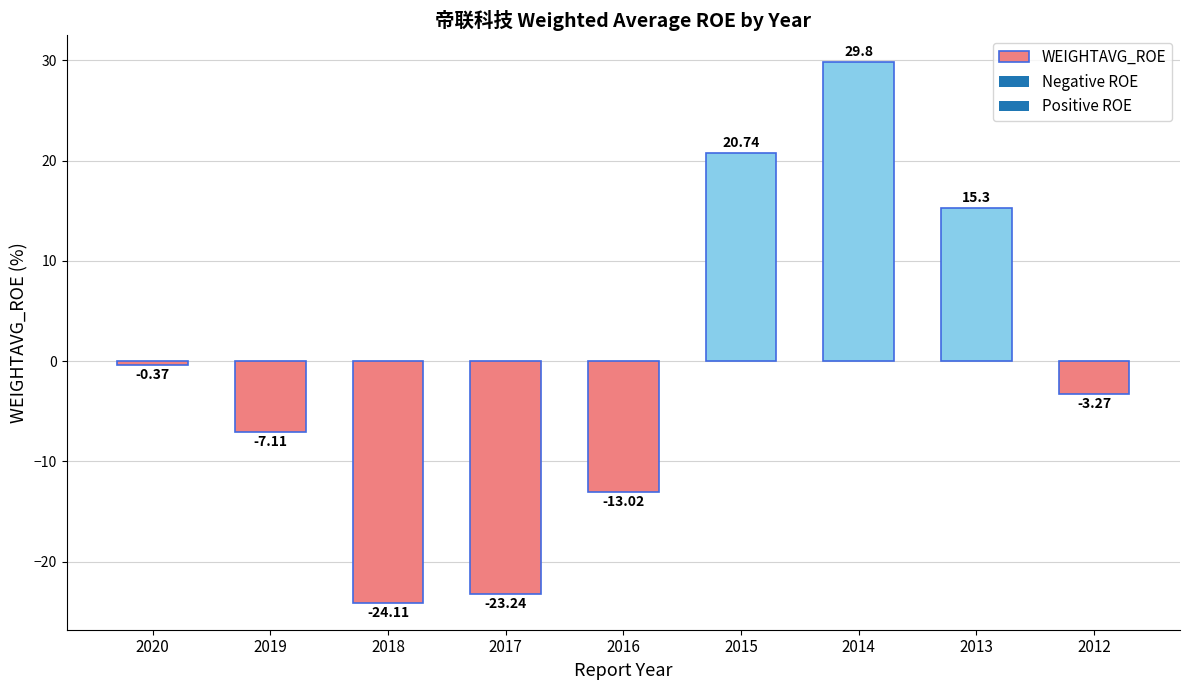

The chart shows a value of -23.2 at 2017. True or false?

True